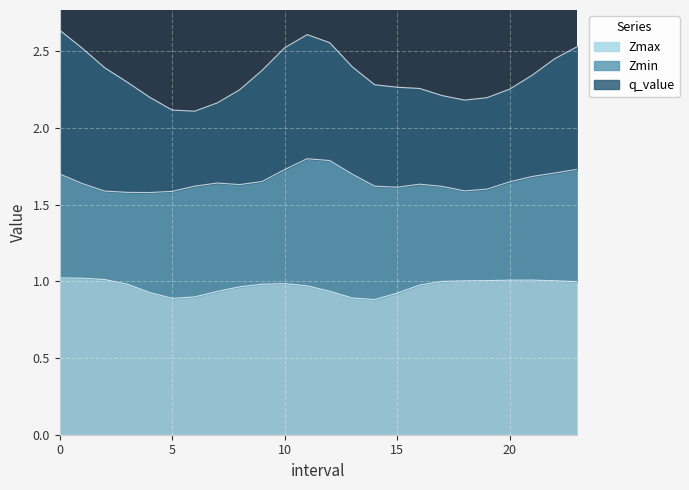

Does the chart display data point markers on the line(s)?

No